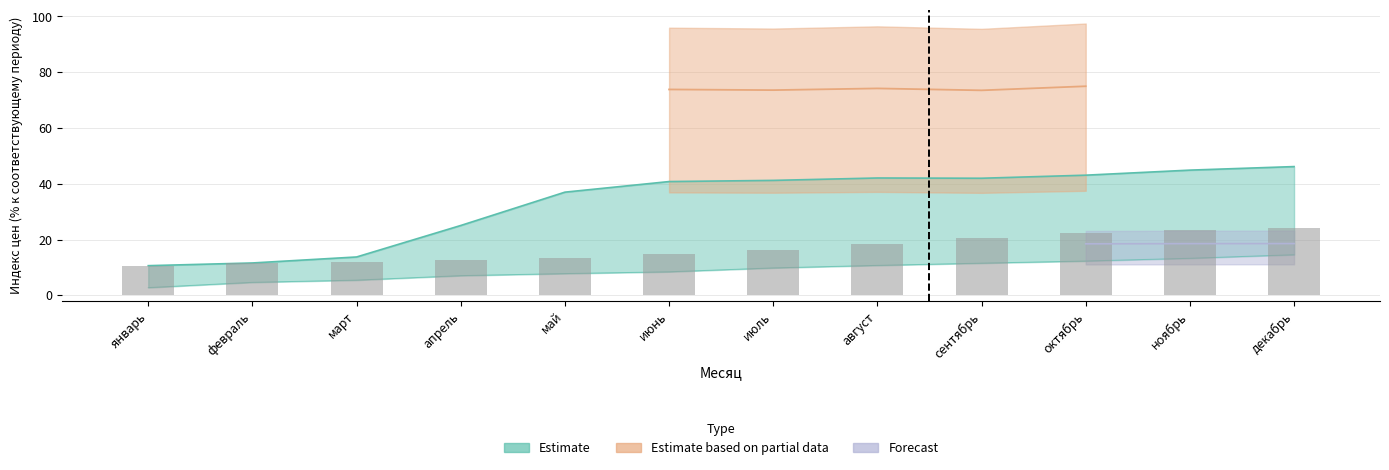

At how many categories does at least one series exceed 8?

12